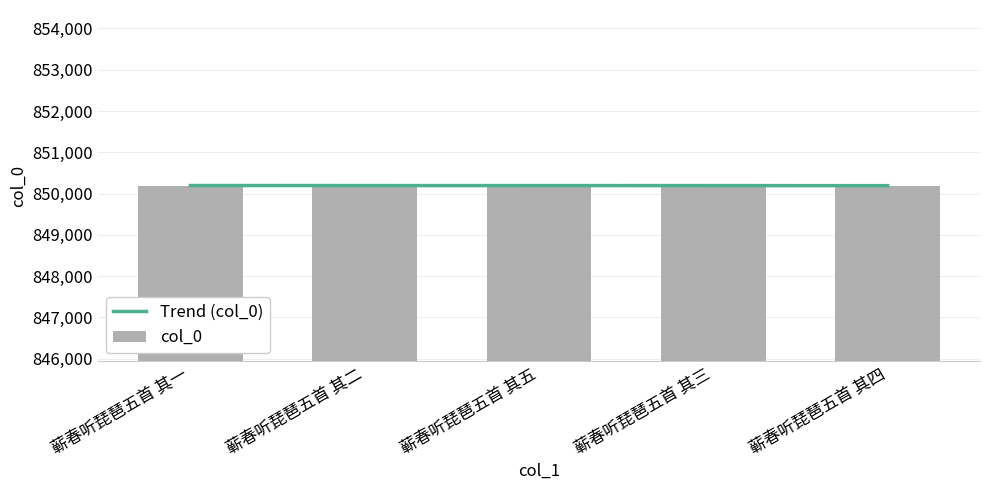

What is the maximum value shown in the chart?

850195